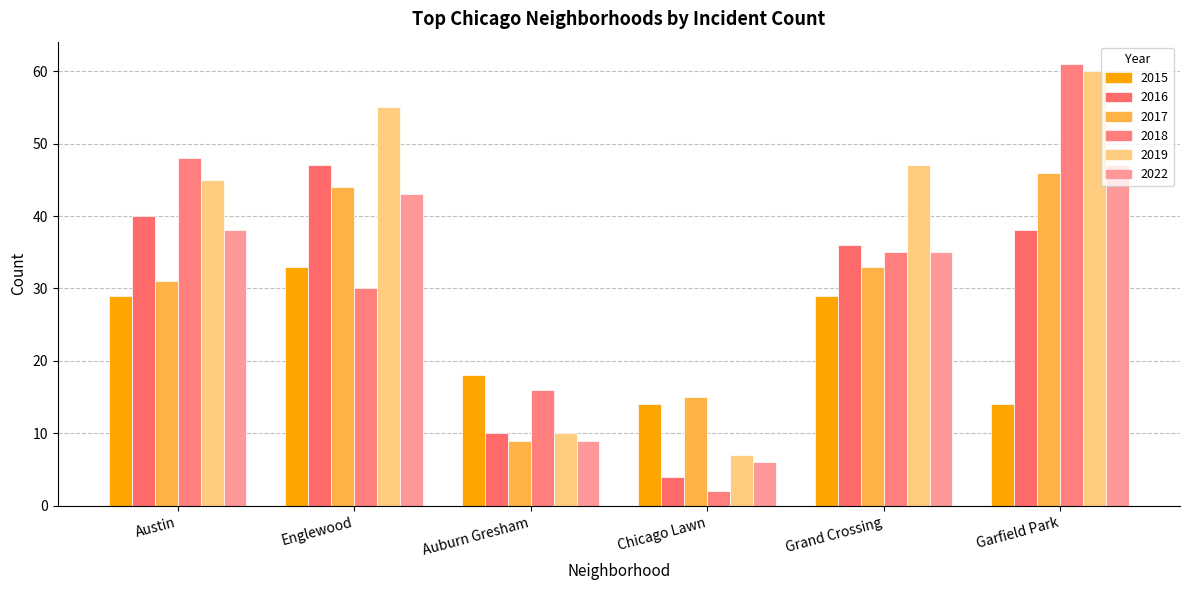

Are the bars grouped side by side (vs. stacked)?

Yes